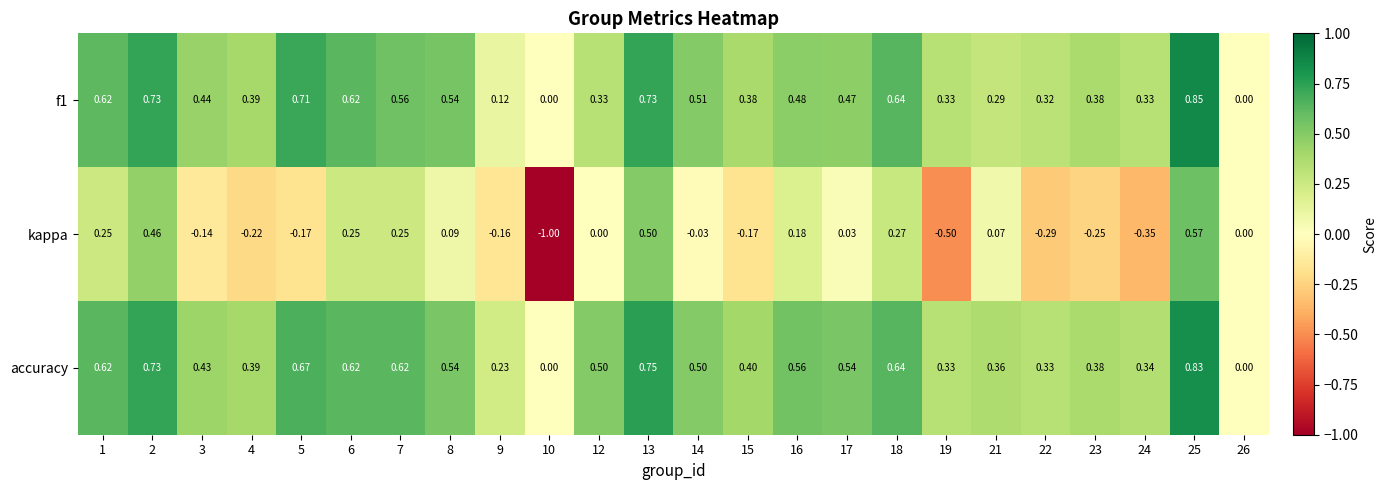

Which series has the largest total across all categories?

accuracy